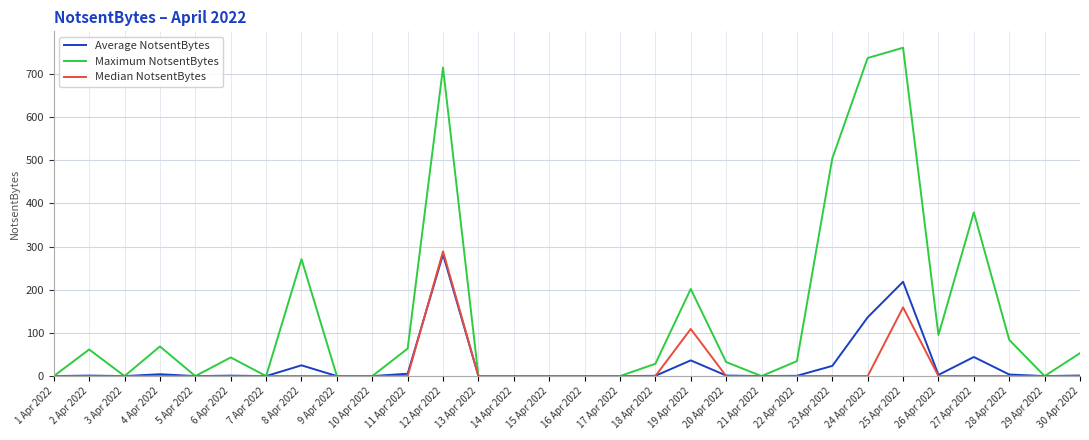

The Maximum NotsentBytes series shows 0.0 at 9 Apr 2022. True or false?

True